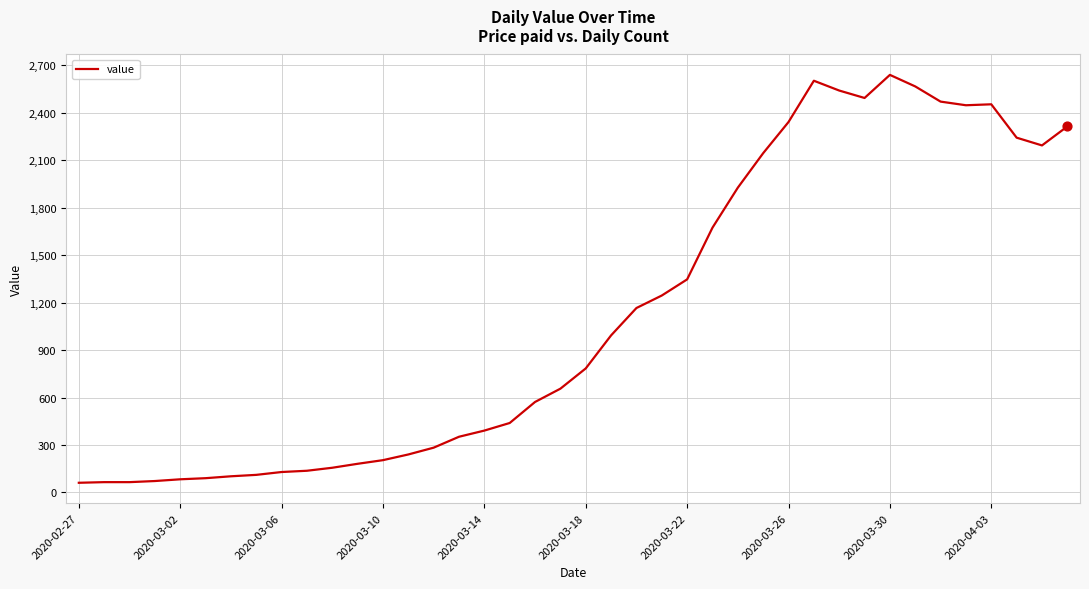

What is the greatest value displayed?

2640